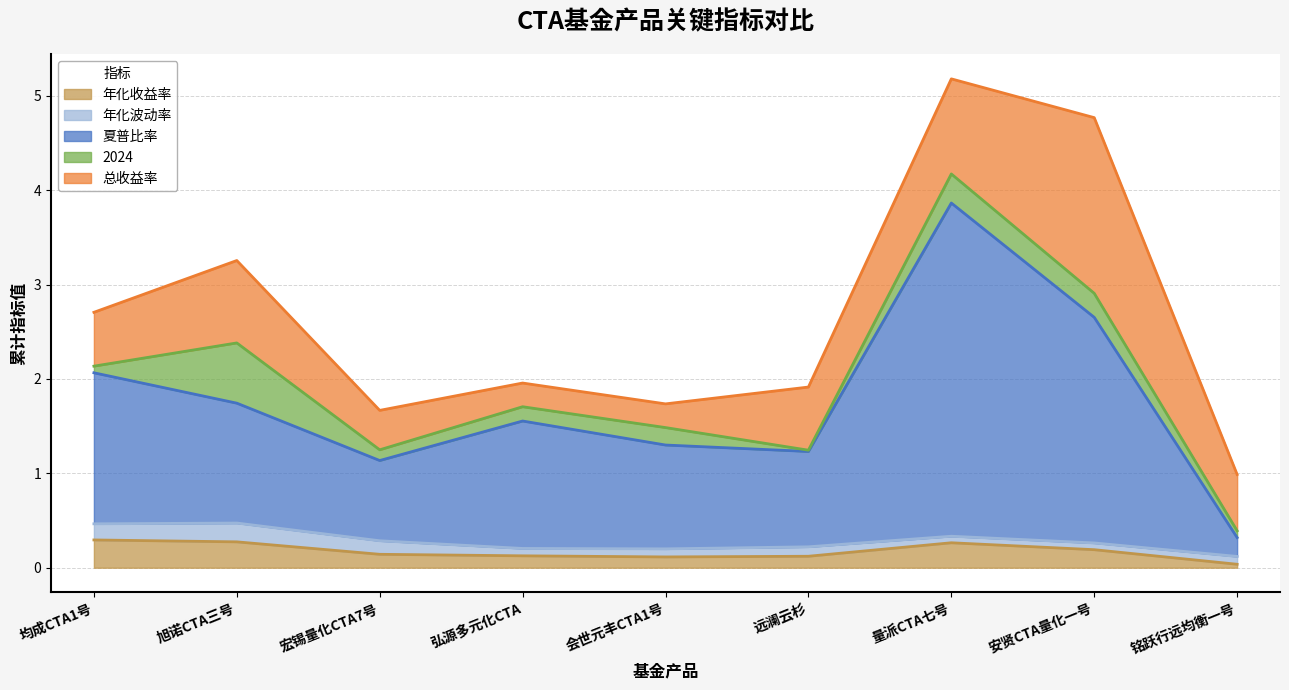

What is the difference between the second highest and second lowest values in the 年化波动率 series?

0.1